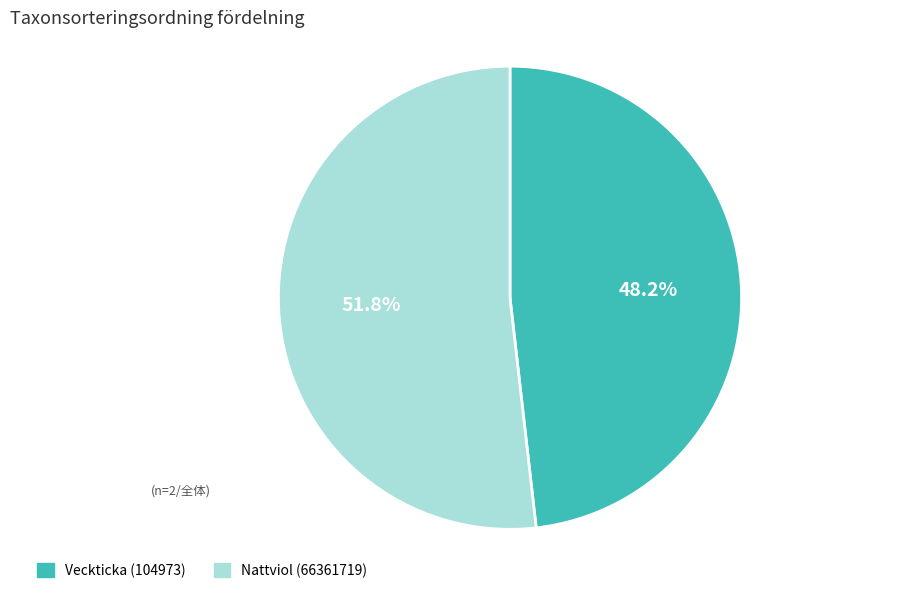

Do Veckticka (104973) and Nattviol (66361719) together represent more than half of the pie?

Yes